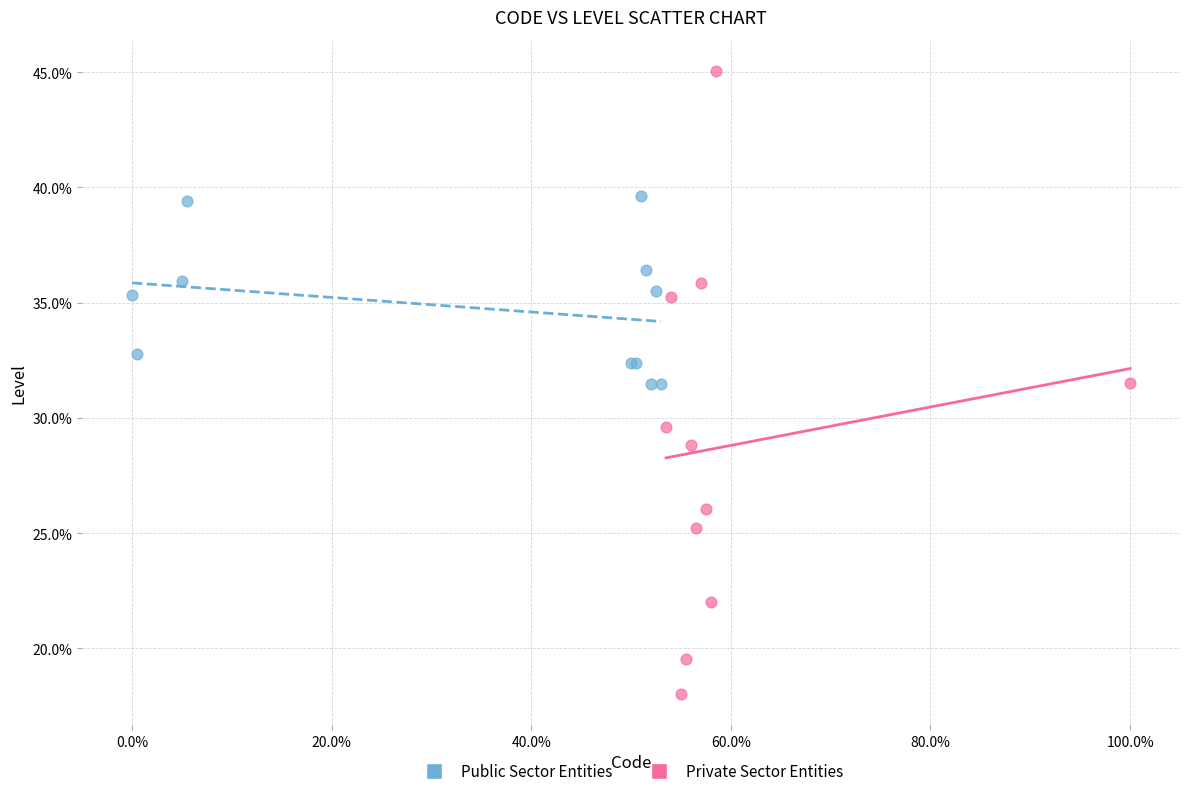

Which series contains the highest Y value?

Private Sector Entities